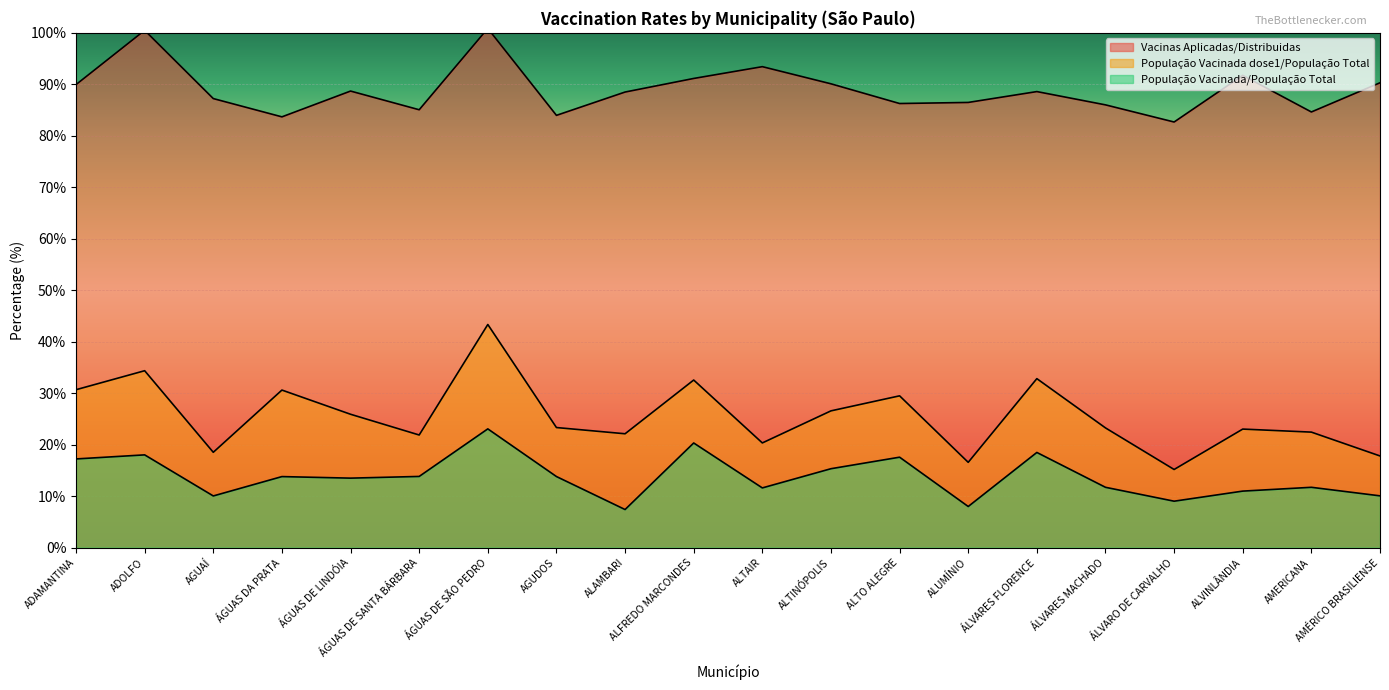

Rank the series by their maximum value, from lowest to highest.

População Vacinada/População Total, População Vacinada dose1/População Total, Vacinas Aplicadas/Distribuidas